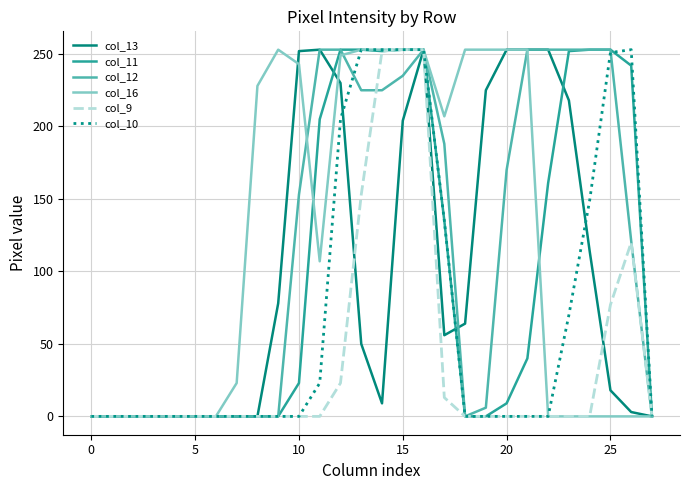

What is the difference between the second highest and second lowest values in the col_11 series?

253